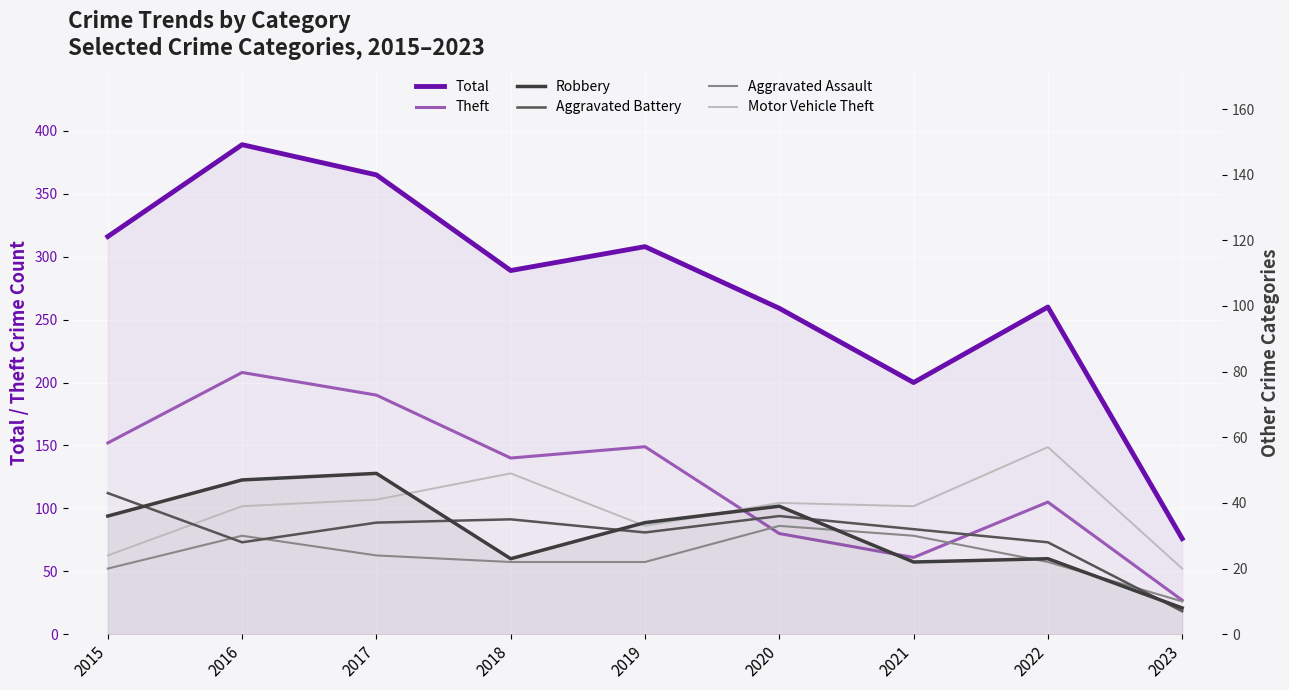

True or false: Robbery has a value of 8 at 2023.

True